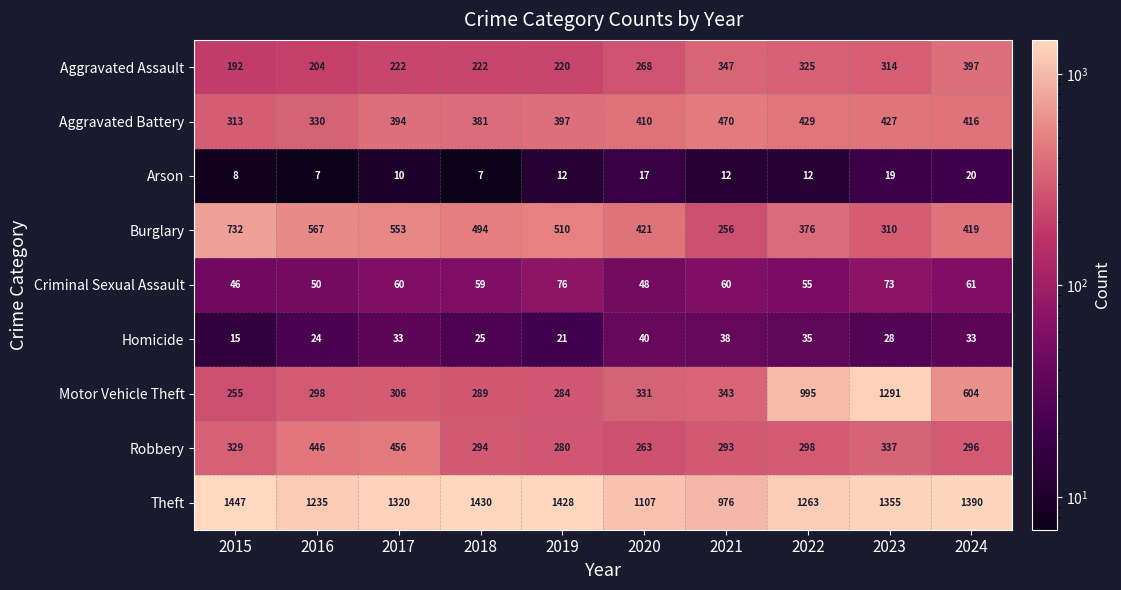

At how many categories does at least one series exceed 735?

10